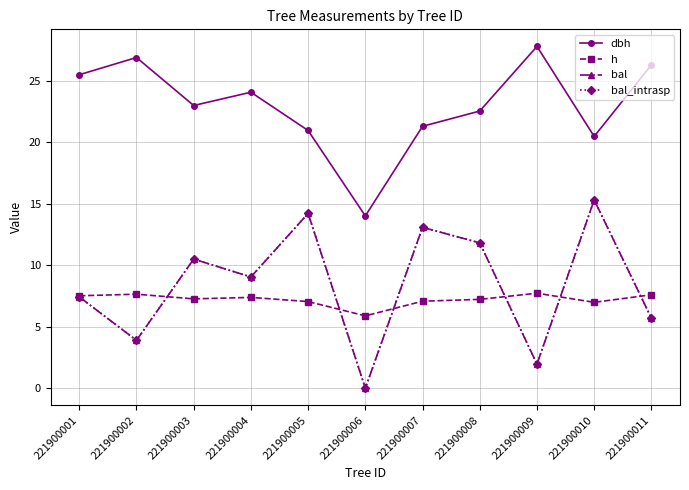

Reading right to left, extract all data points from this chart.

dbh: 221900011=26.3	221900010=20.5	221900009=27.8	221900008=22.5	221900007=21.3	221900006=14.0	221900005=20.9	221900004=24.1	221900003=23.0	221900002=26.9	221900001=25.5
h: 221900011=7.6	221900010=7.0	221900009=7.7	221900008=7.2	221900007=7.1	221900006=5.9	221900005=7.0	221900004=7.4	221900003=7.3	221900002=7.6	221900001=7.5
bal: 221900011=5.7	221900010=15.3	221900009=2.0	221900008=11.8	221900007=13.1	221900006=0.0	221900005=14.2	221900004=9.0	221900003=10.5	221900002=3.9	221900001=7.4
bal_intrasp: 221900011=5.7	221900010=15.3	221900009=2.0	221900008=11.8	221900007=13.1	221900006=0.0	221900005=14.2	221900004=9.0	221900003=10.5	221900002=3.9	221900001=7.4